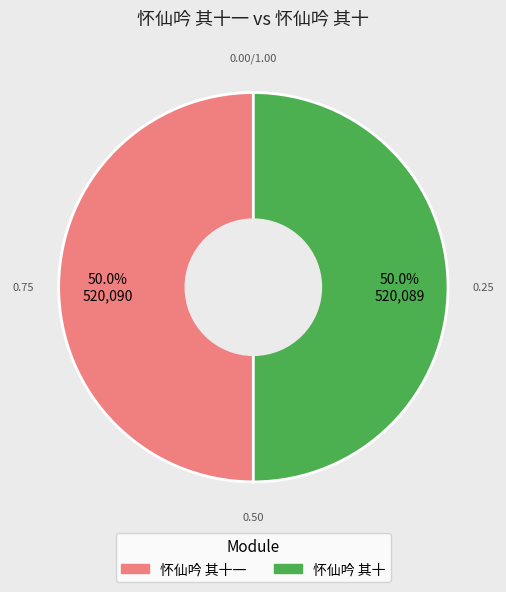

Is the sum of 怀仙吟 其十 and 怀仙吟 其十一 greater than half?

Yes